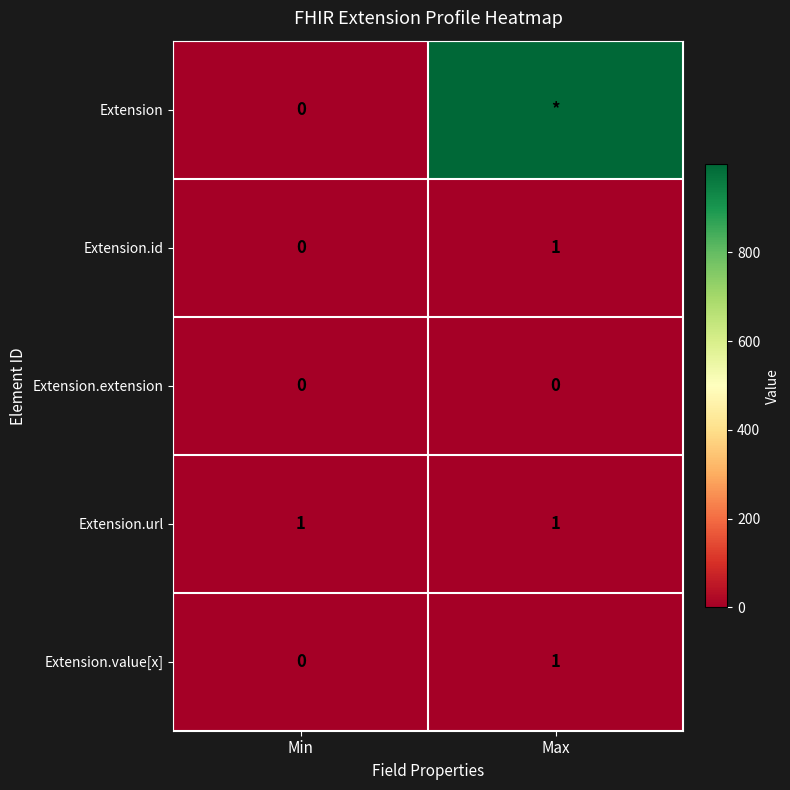

Where is Extension.value[x] nearest to the value 0?

Min